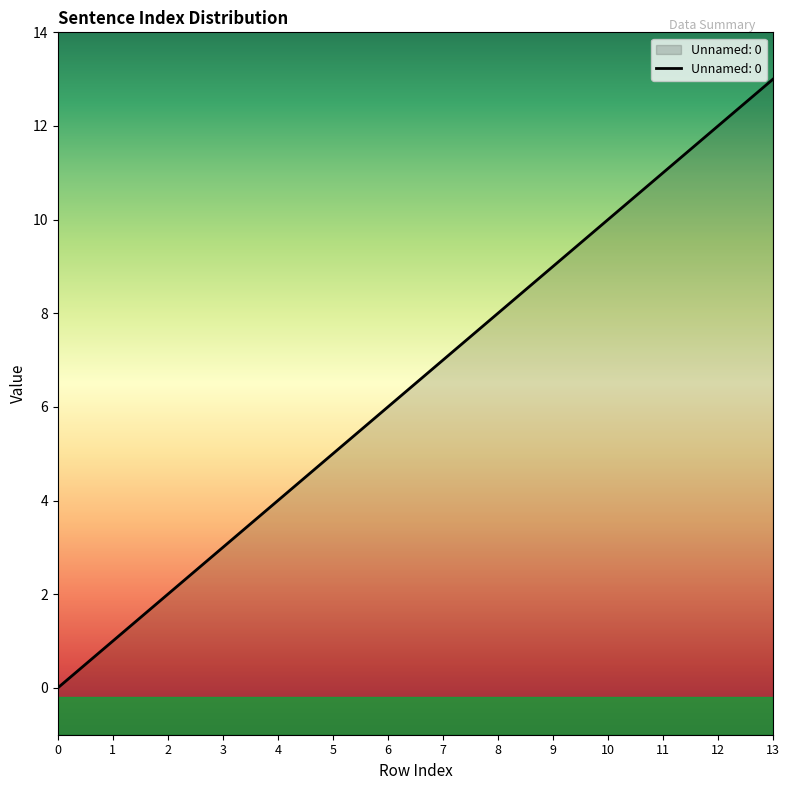

Is it true that the value at 4 is 4?

True